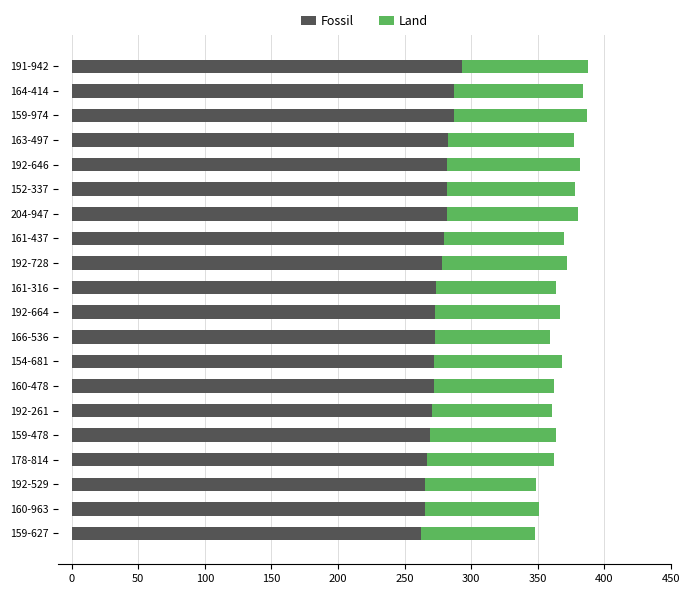

The Fossil series shows 392 at 192-529. True or false?

False